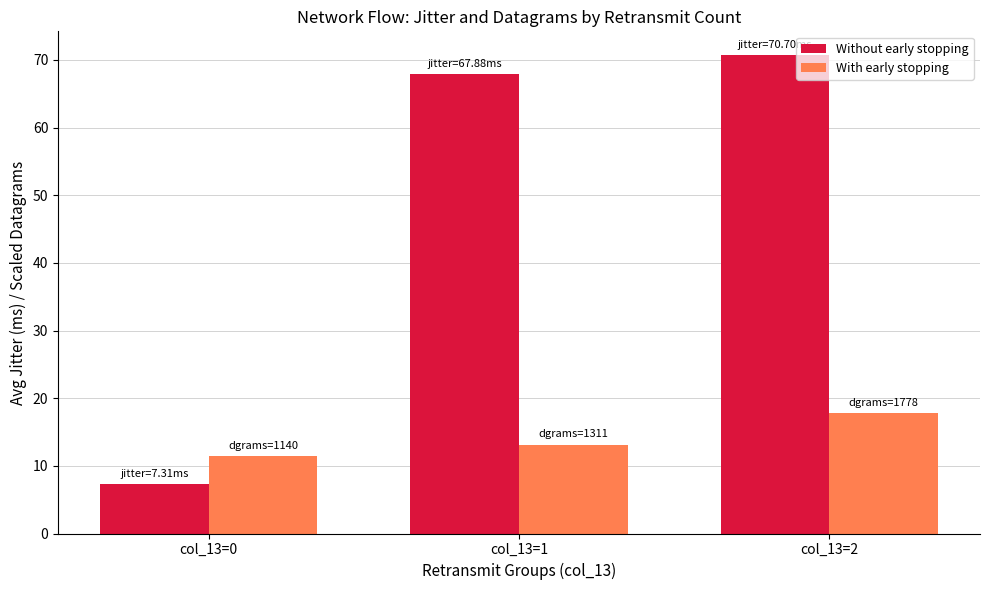

How many groups of bars are there?

3